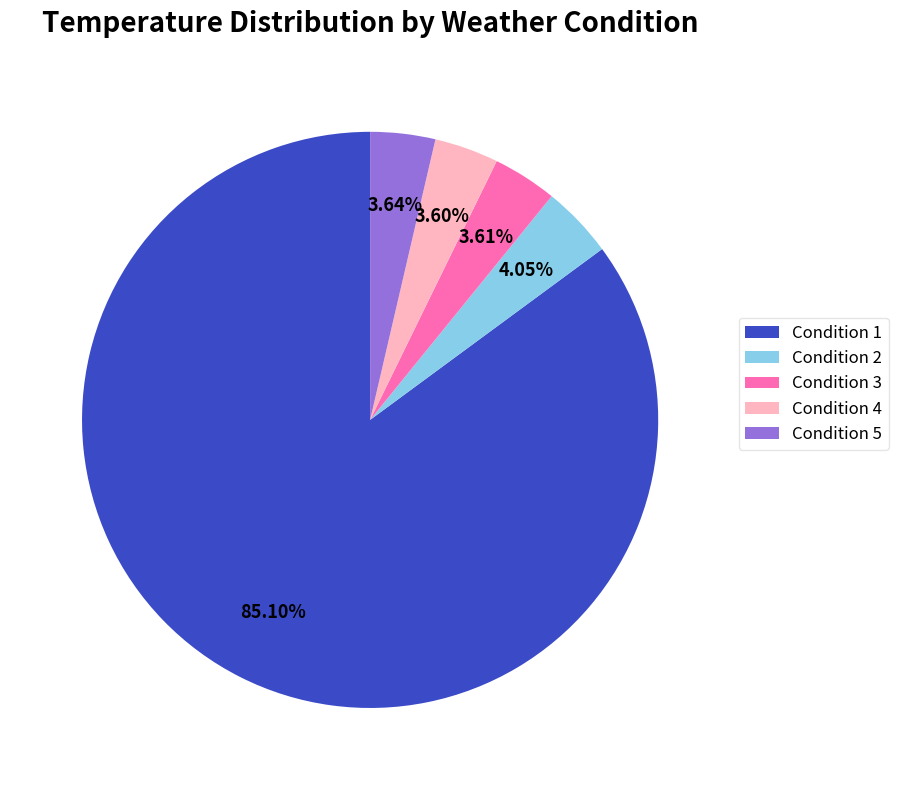

Which has a higher value, Condition 5 or Condition 1?

Condition 1